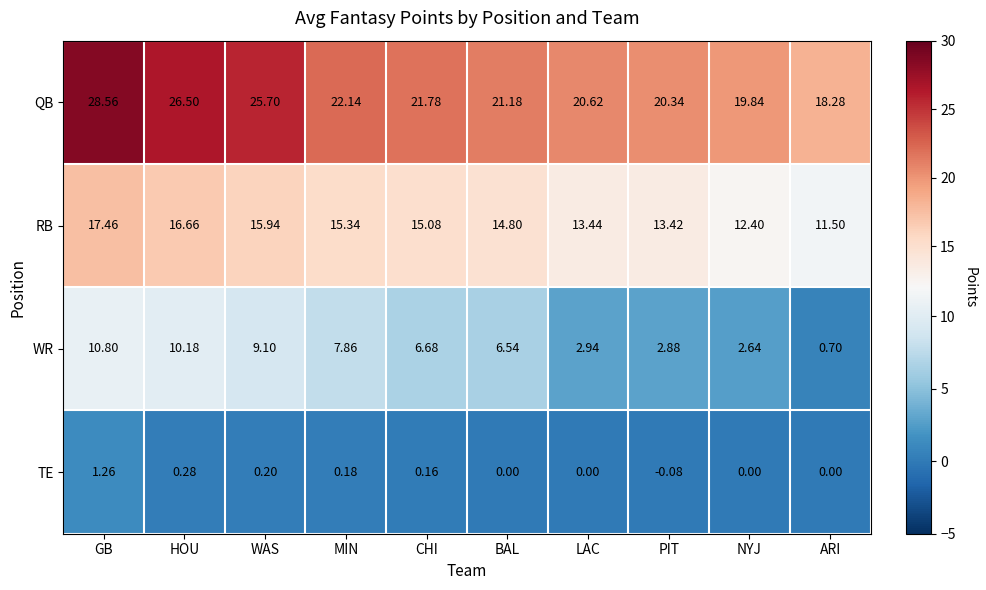

Rank the series by their average value, from highest to lowest.

QB, RB, WR, TE